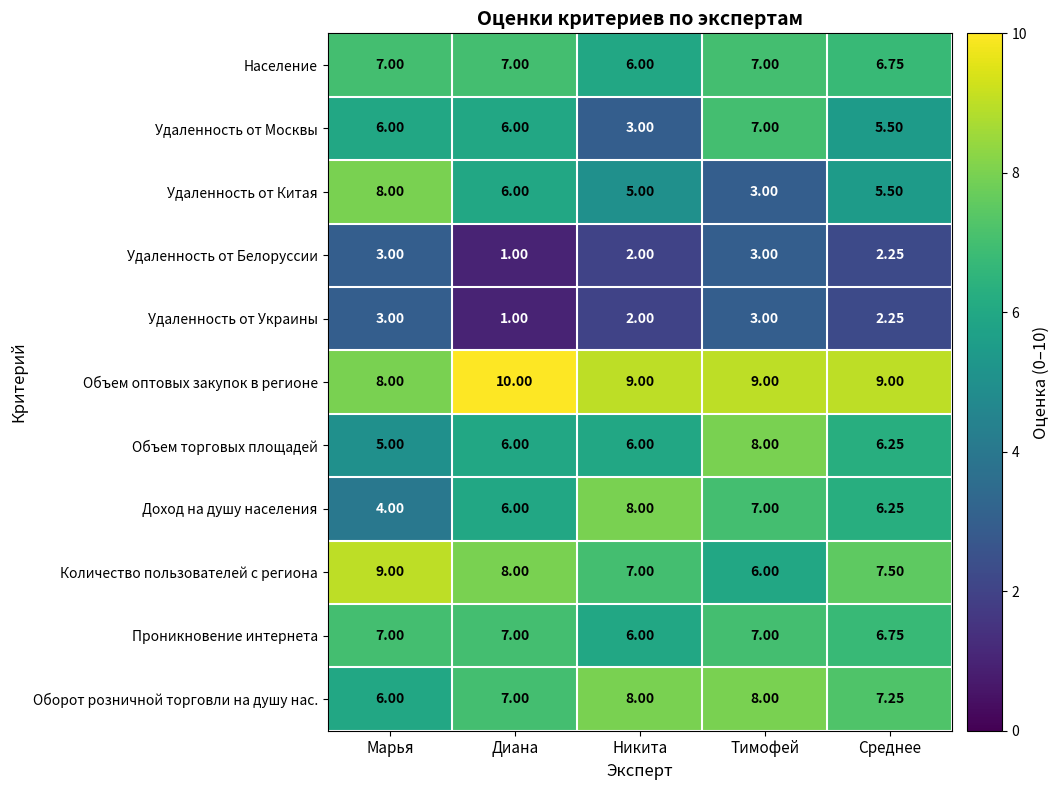

Which series has the largest total across all categories?

Объем оптовых закупок в регионе